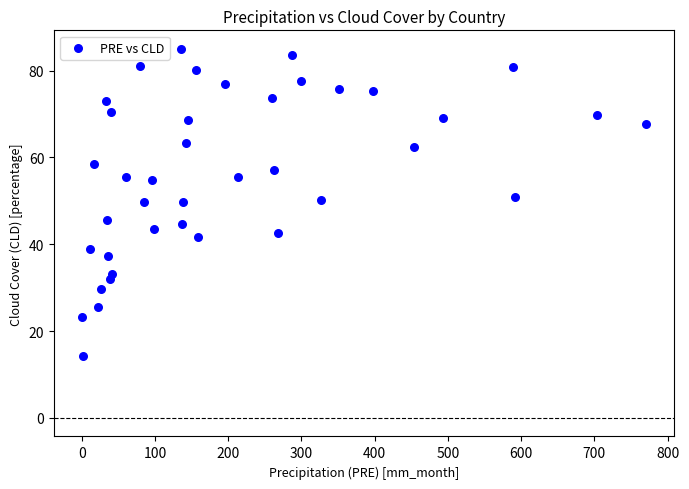

What is the range of X values (max minus min)?

770.3